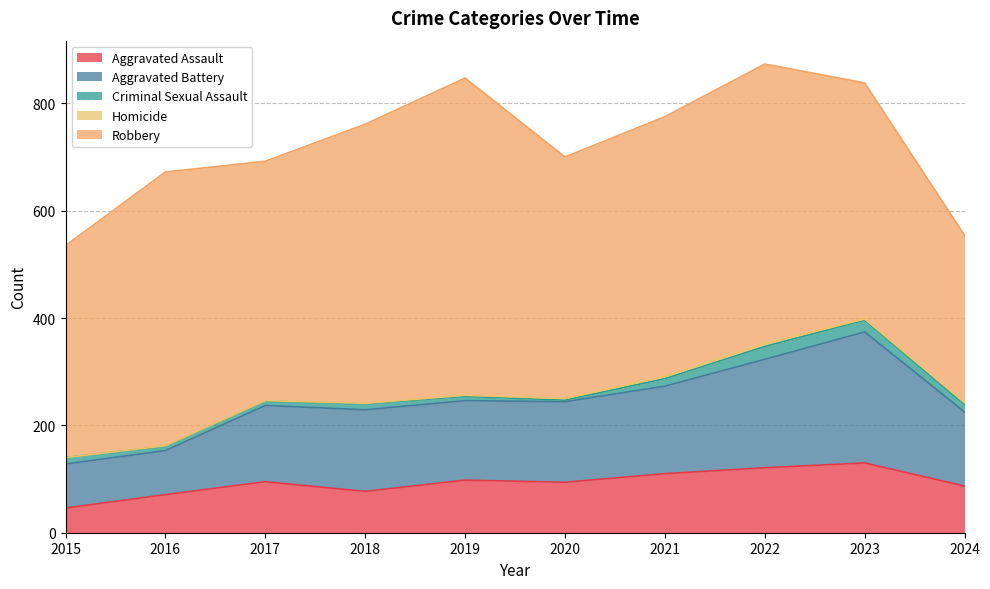

True or false: Homicide has a value of 1 at 2018.

True